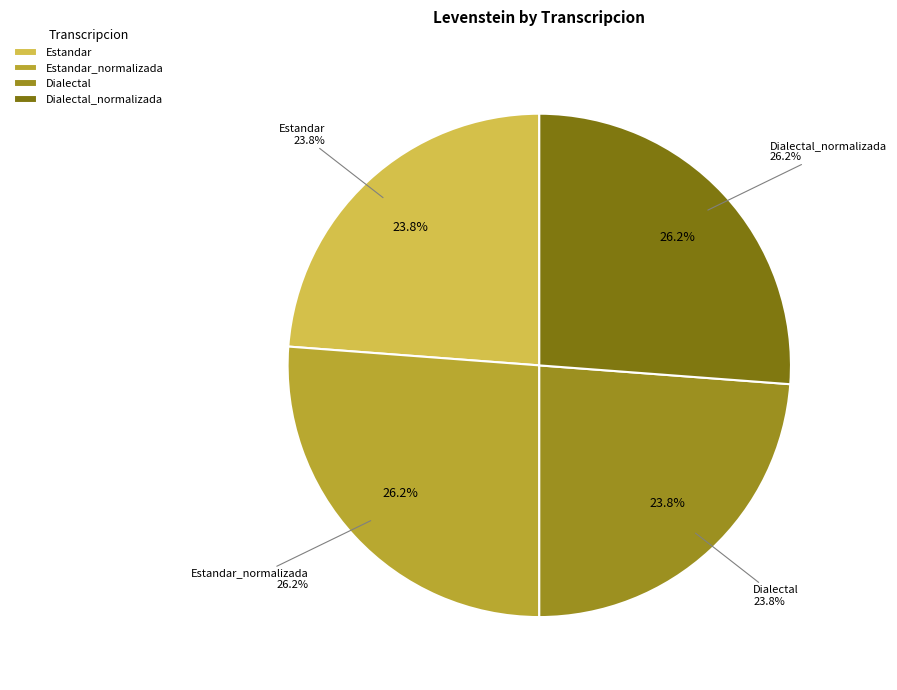

What percentage is NOT represented by Estandar?

76.2%